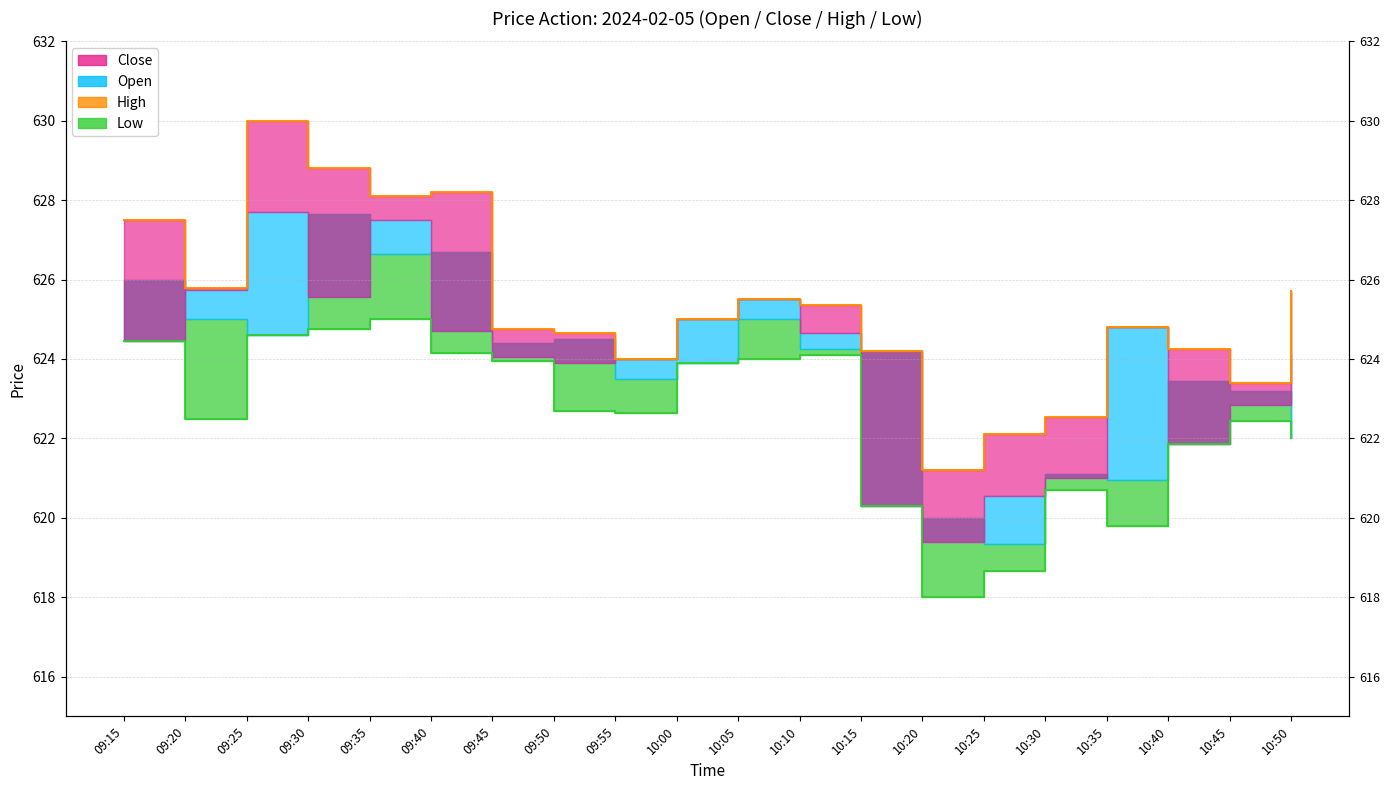

Where is the first local maximum for High?

09:25